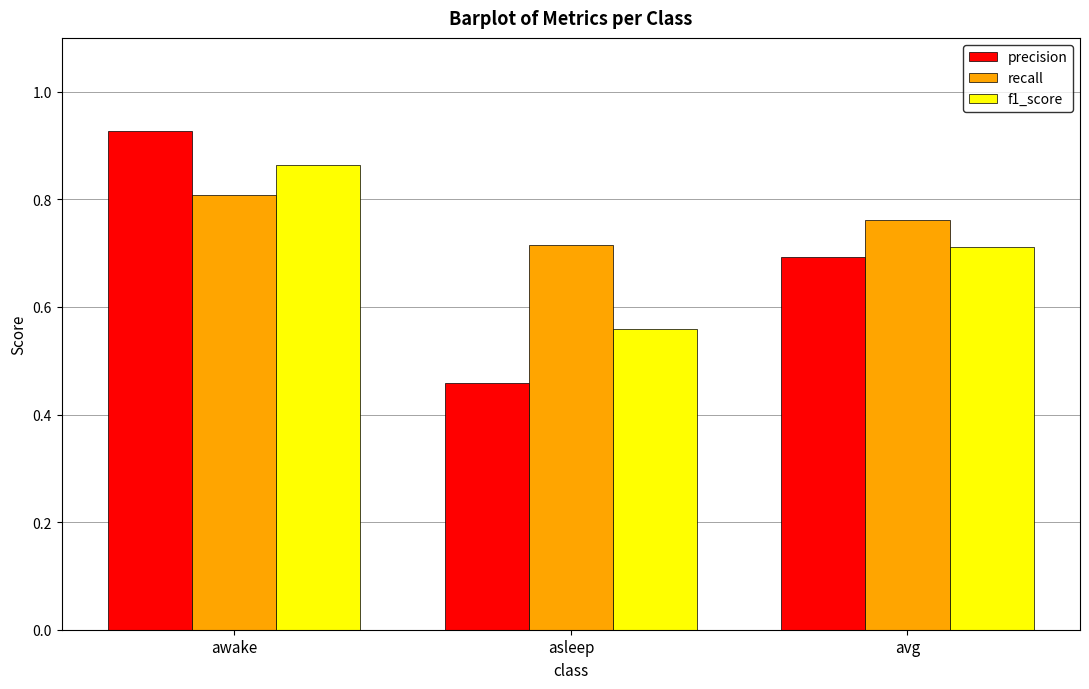

List the series in order of their overall mean, highest first.

recall, f1_score, precision